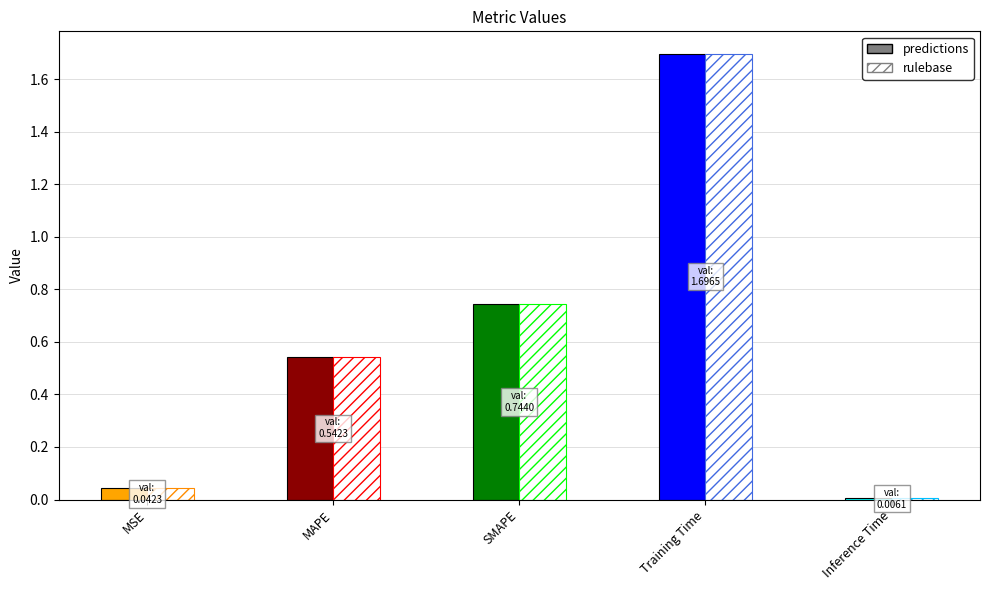

What is the total value across all series at MSE?

0.1